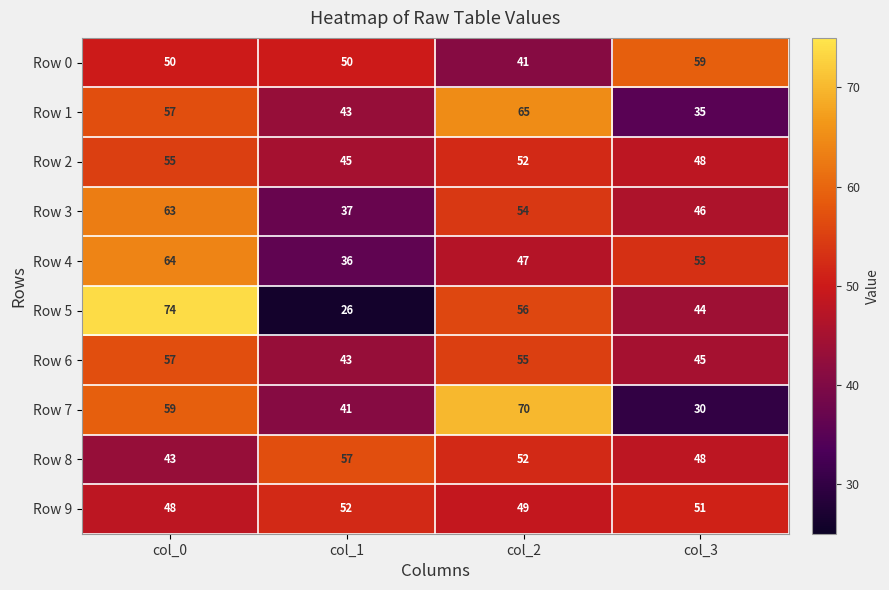

Which series has the largest range (max minus min)?

Row 5